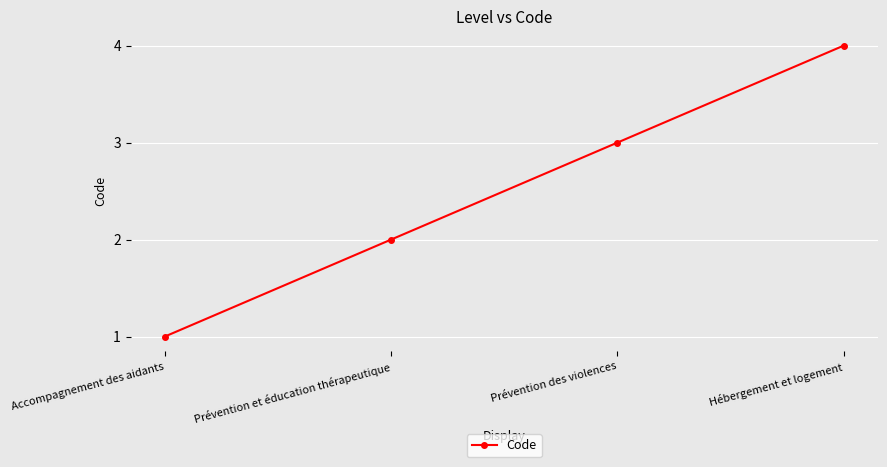

What is the smallest value displayed?

1